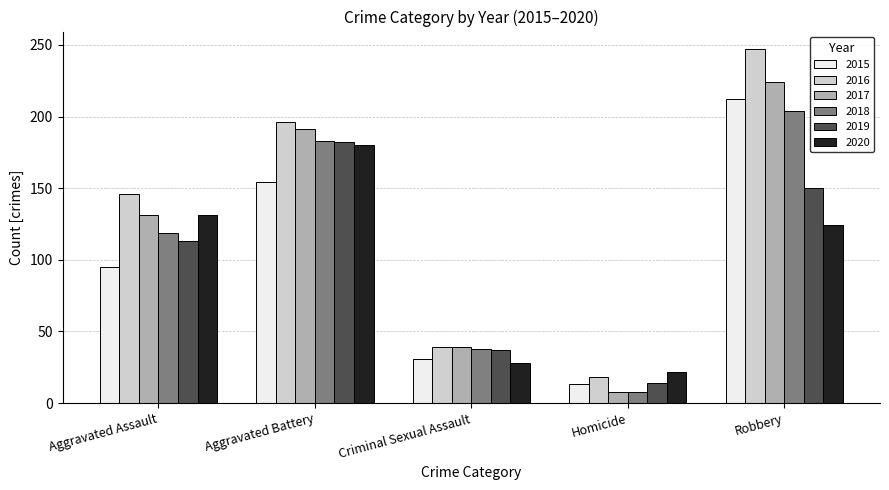

Is the value of 2015 at Robbery greater than the value of 2020 at Aggravated Battery?

Yes